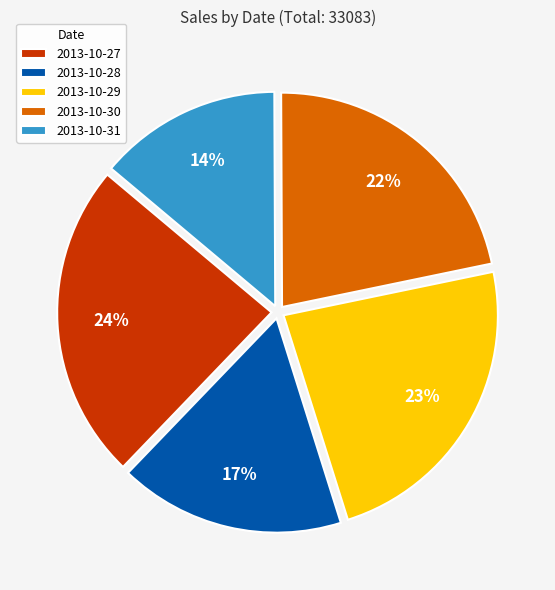

Does 2013-10-30 account for over 50% of the chart?

No